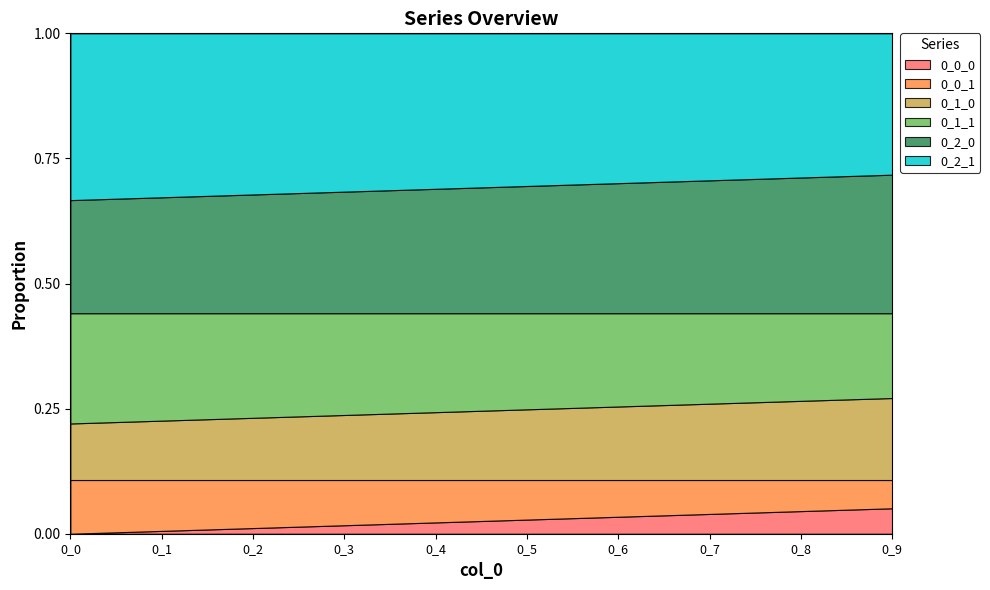

True or false: 0_1_1 and 0_0_1 intersect in this chart.

False